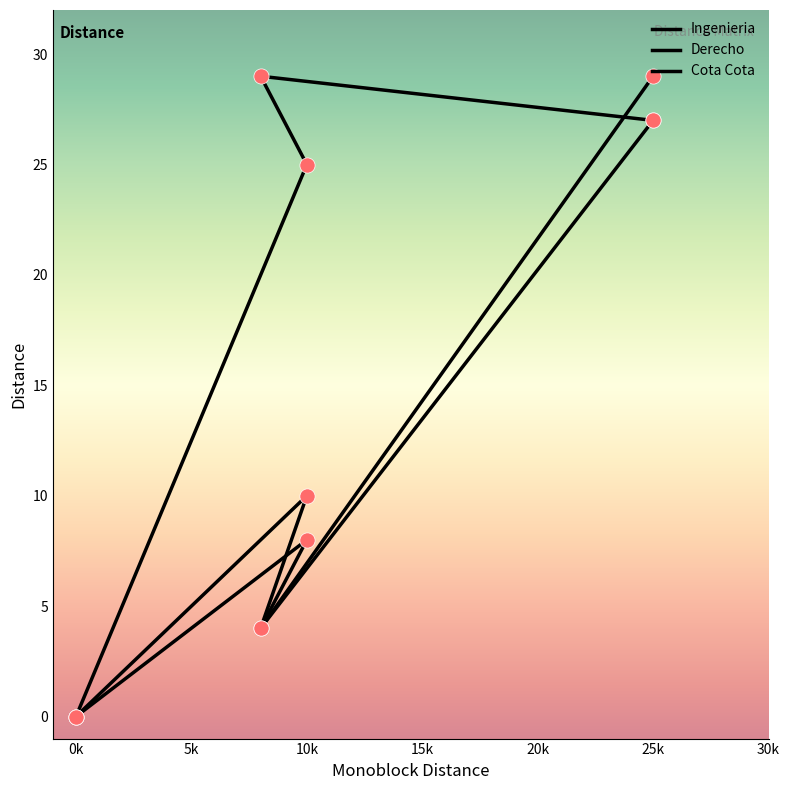

Is the value of Ingenieria at Cota Cota greater than the value of Cota Cota at Derecho?

No